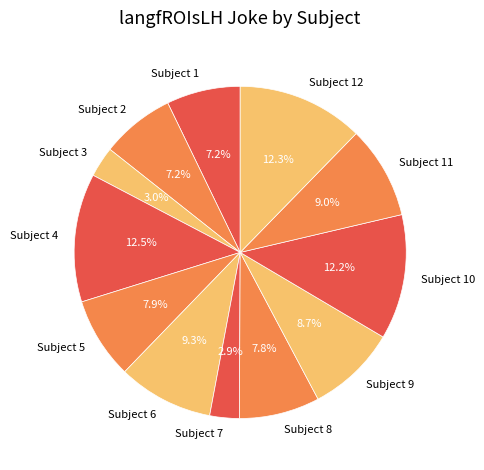

Which has a higher value, Subject 11 or Subject 10?

Subject 10